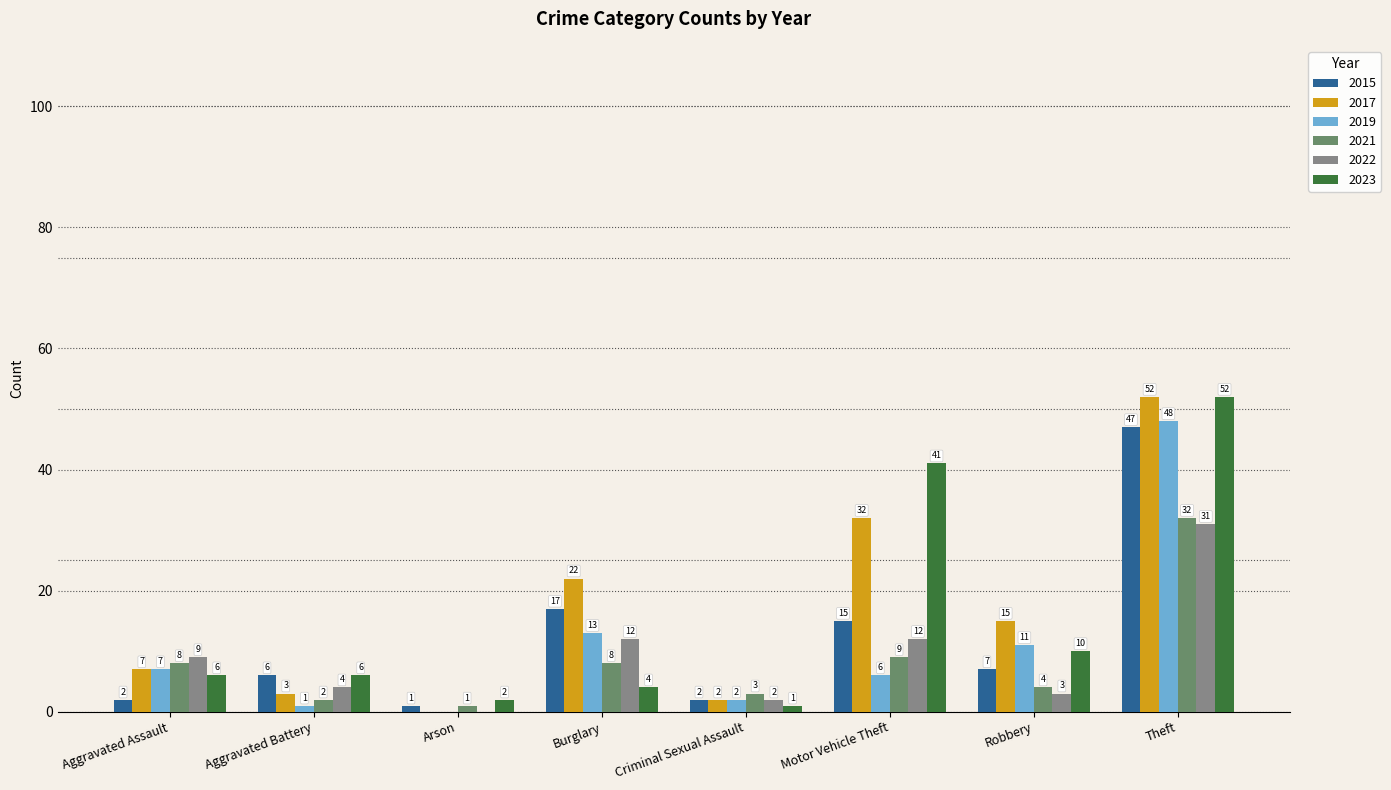

Which series has the largest total across all categories?

2017